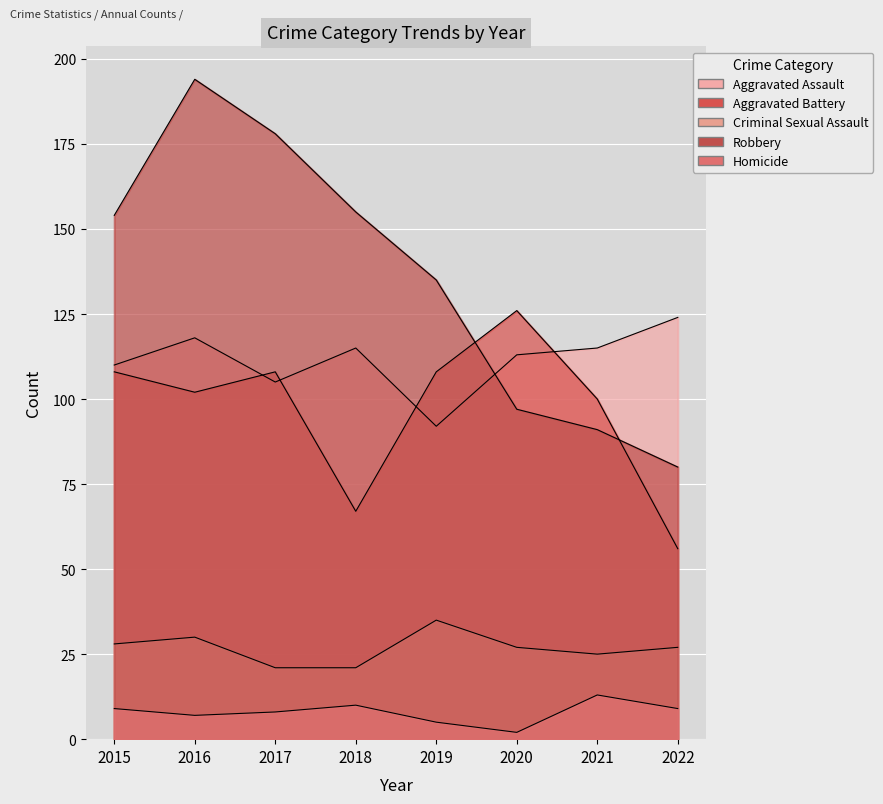

The Robbery series shows 223 at 2019. True or false?

False